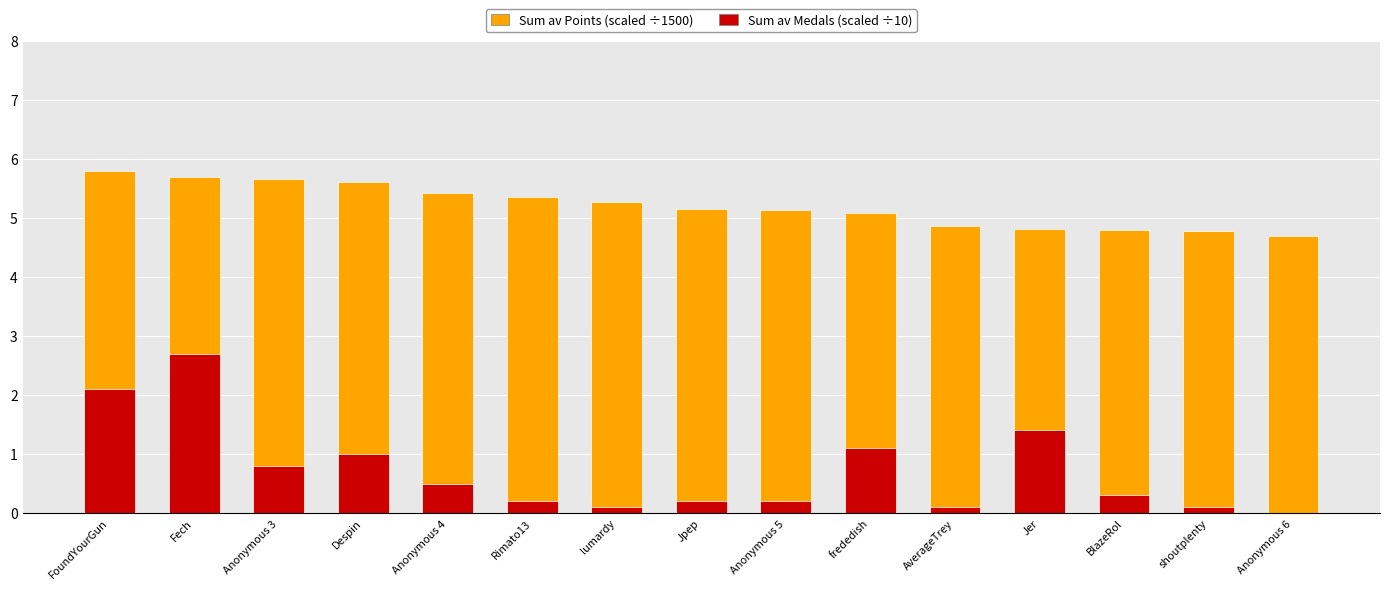

Is the value of Sum av Medals (scaled ÷10) at BlazeRol greater than the value of Sum av Points (scaled ÷1500) at Despin?

No